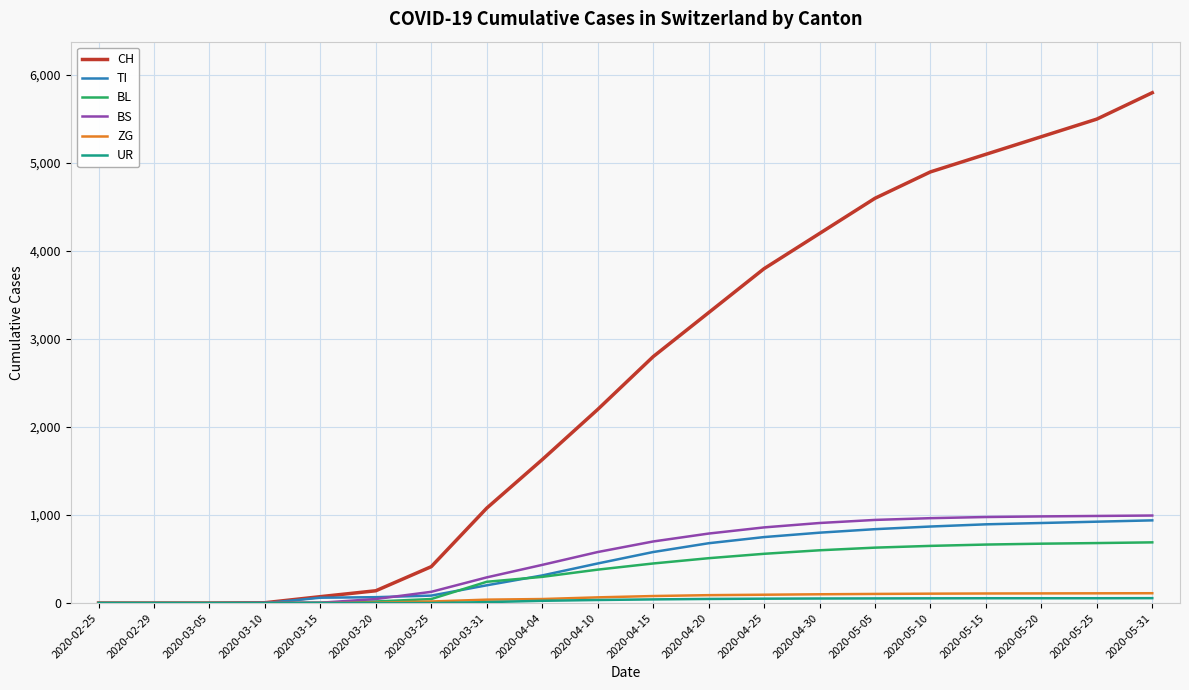

Which series has the widest spread of values?

CH